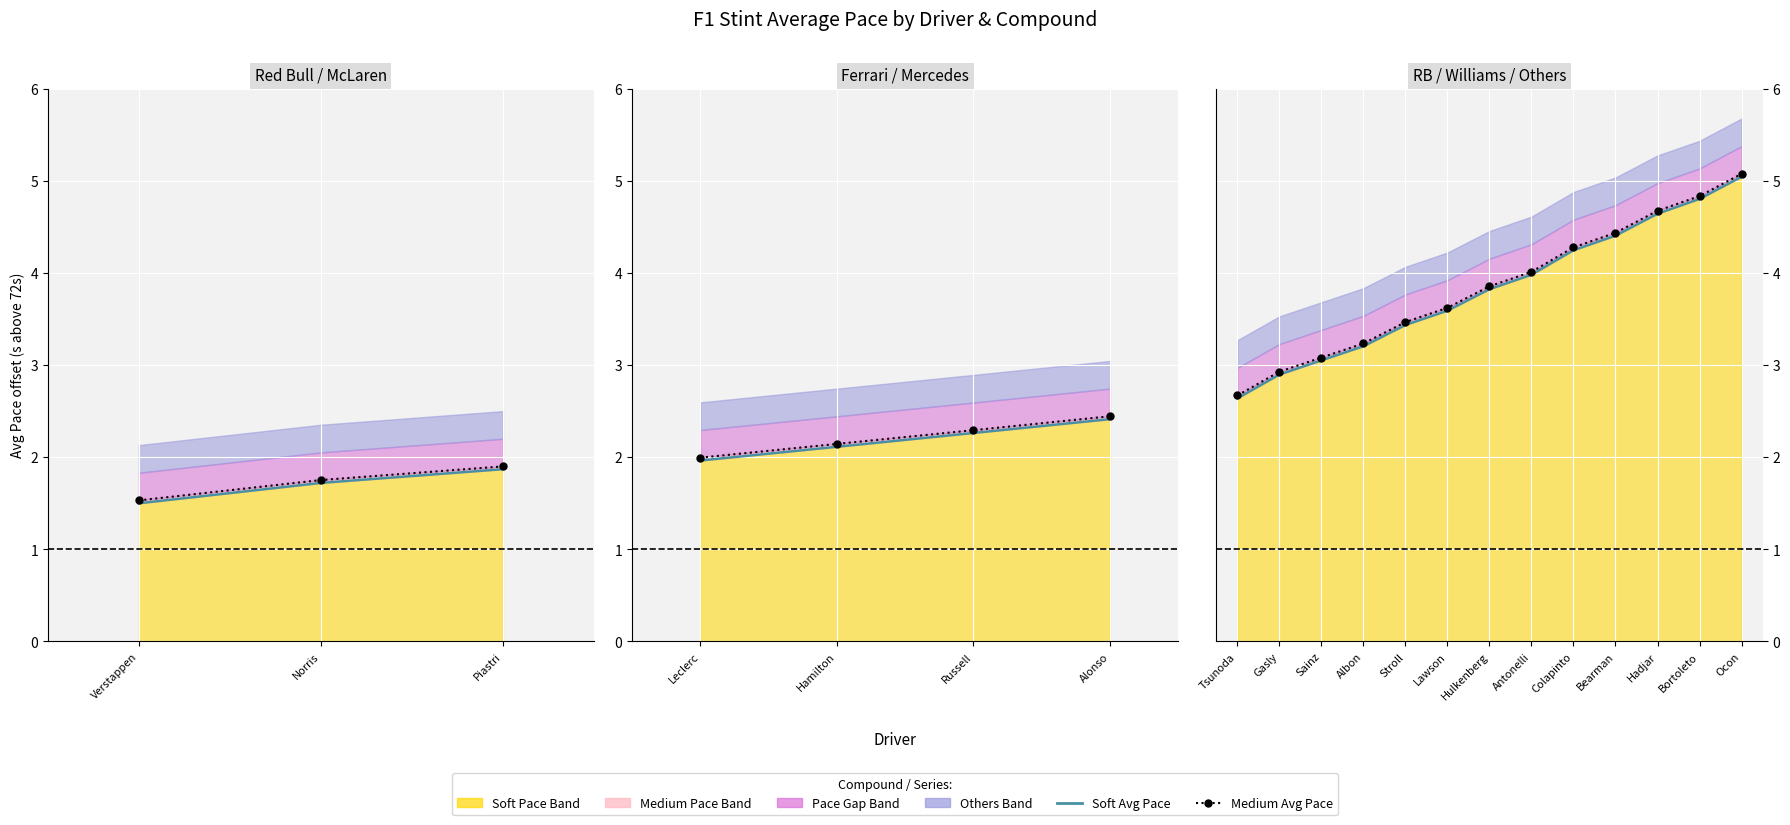

List the series in order of their overall mean, lowest first.

Soft Avg Pace, Medium Avg Pace